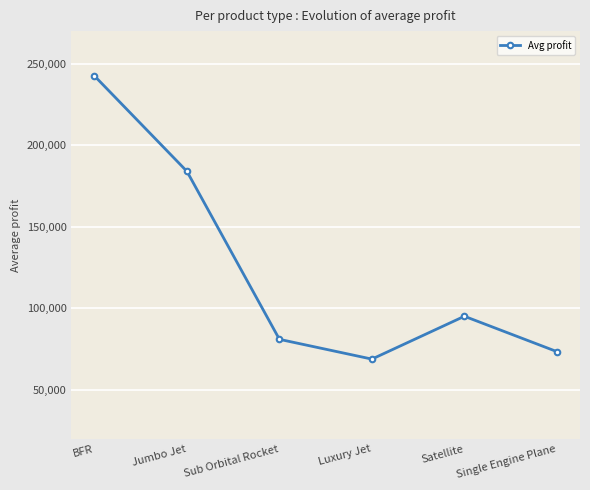

What is the value of the 5th point from the left?

95221.9